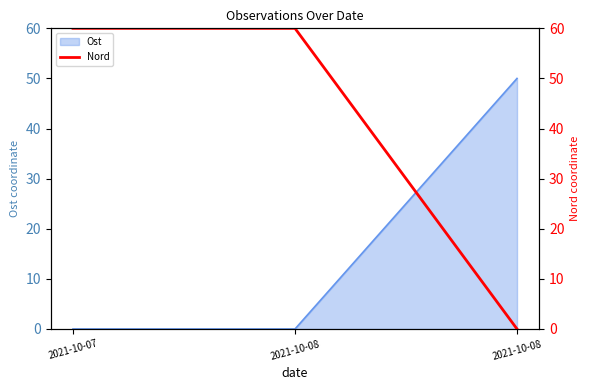

What is the difference between the second highest and minimum values?

60